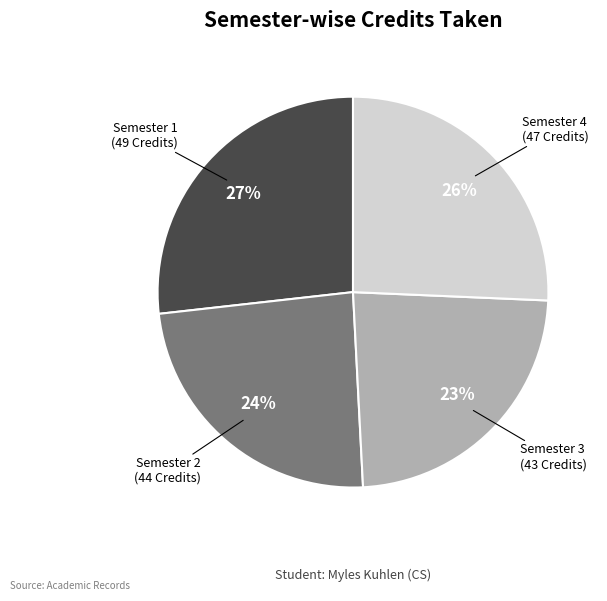

Is there a majority slice in this chart?

No